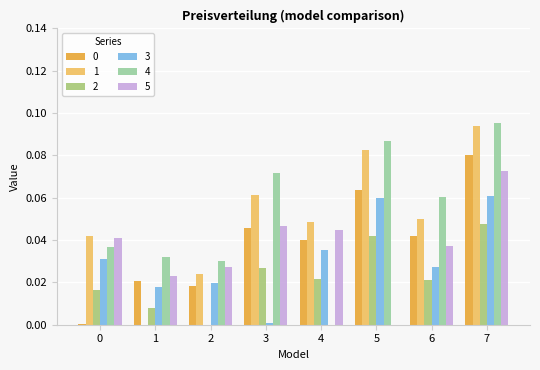

What is the sum of all 4 values?

0.4